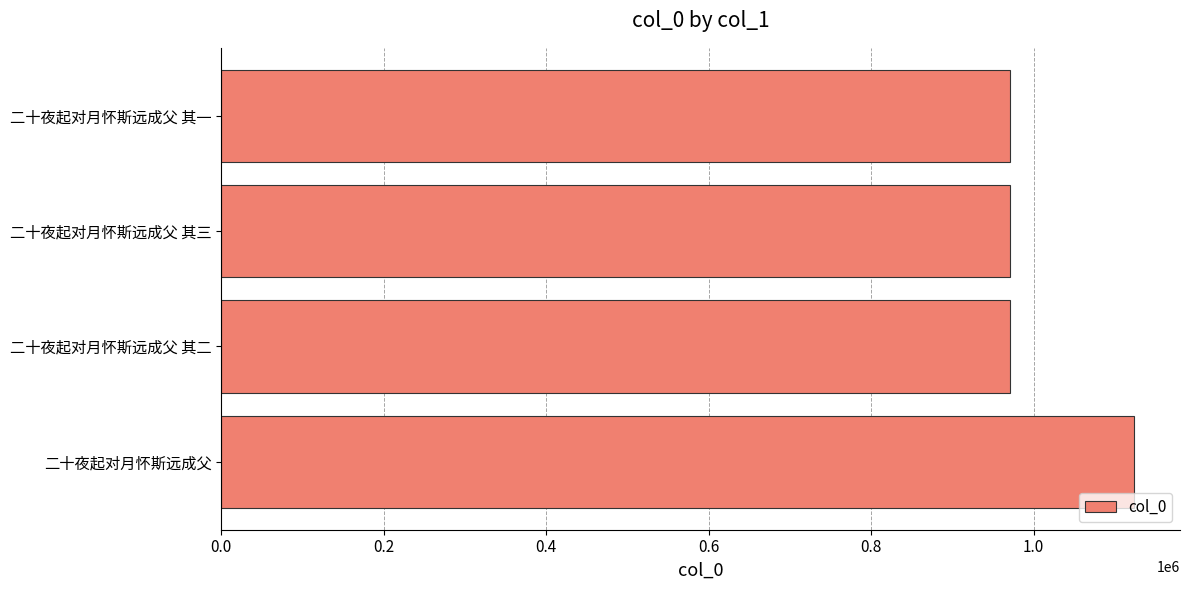

Is it true that the value at 二十夜起对月怀斯远成父 其一 is 237554?

False